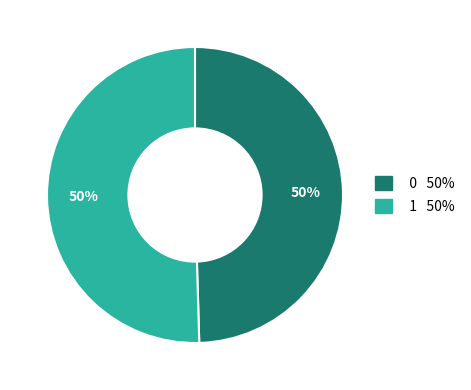

What is the ratio of the value at 0 to the value at 1?

1.0